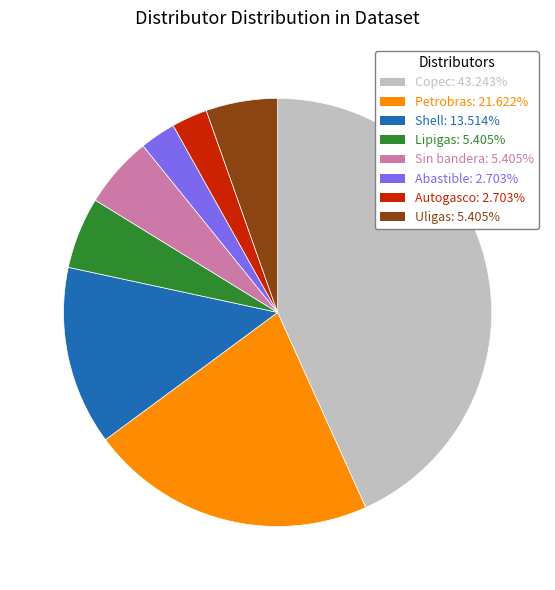

Count the number of slices in the pie.

8